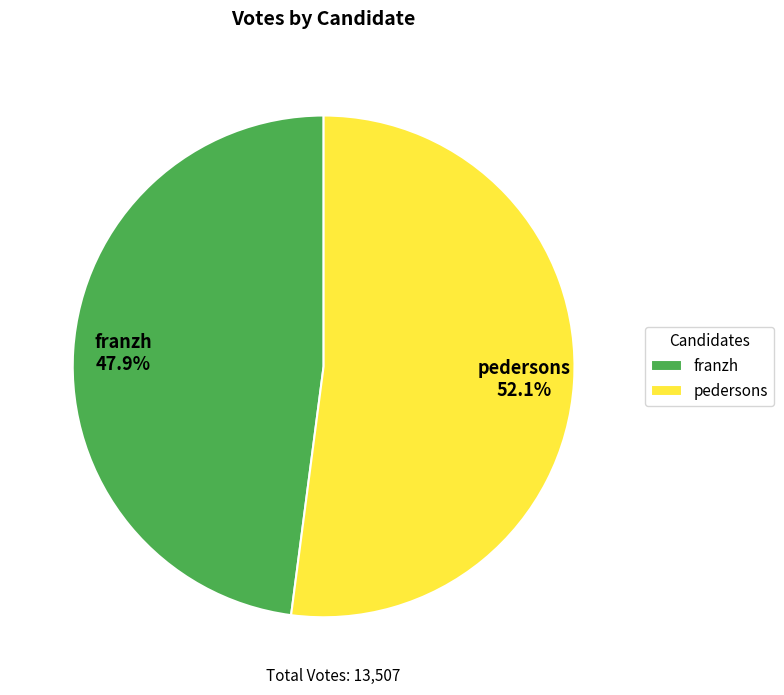

How many segments does this pie chart have?

2